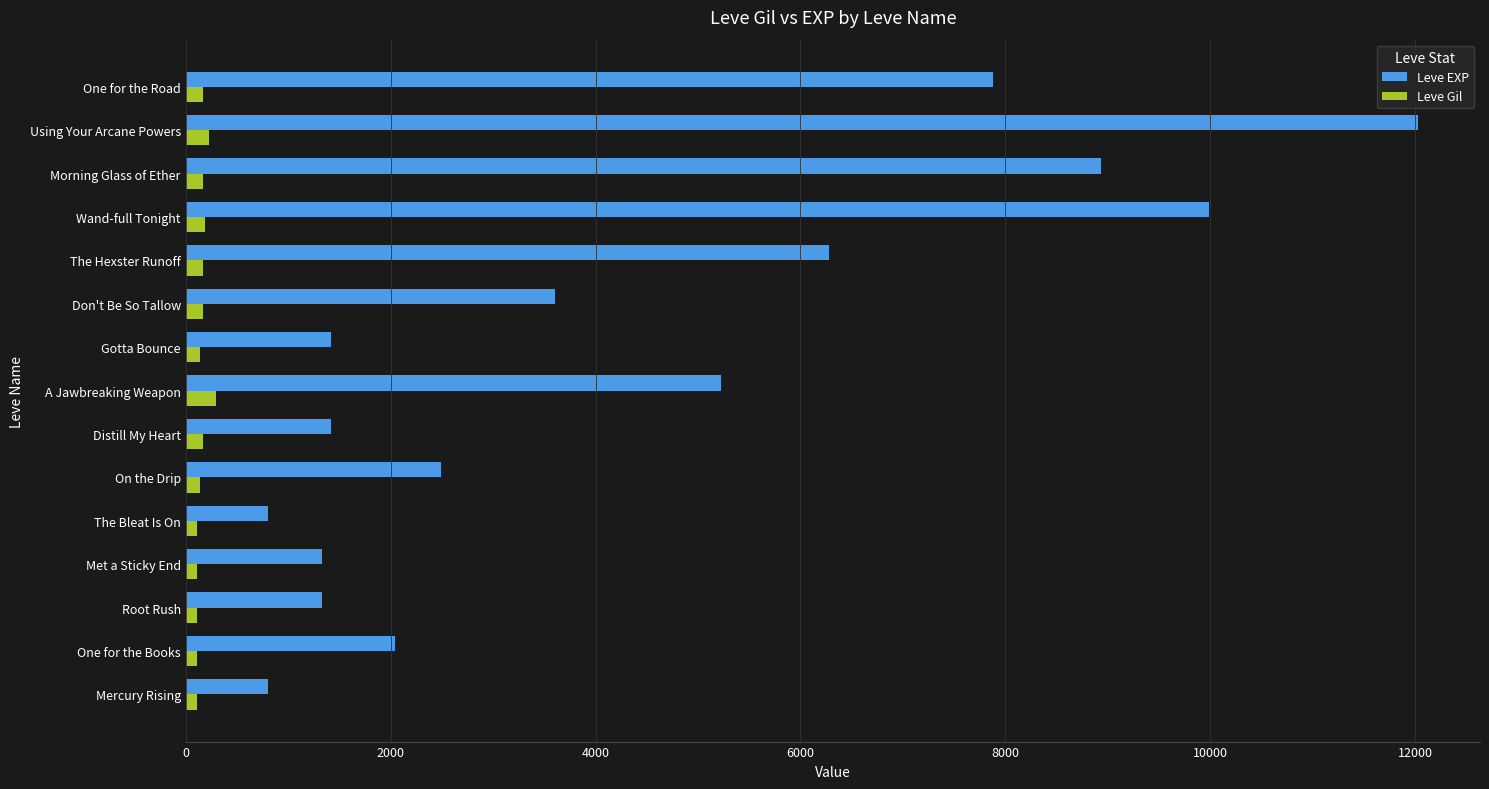

Rank the series by their maximum value, from highest to lowest.

Leve EXP, Leve Gil